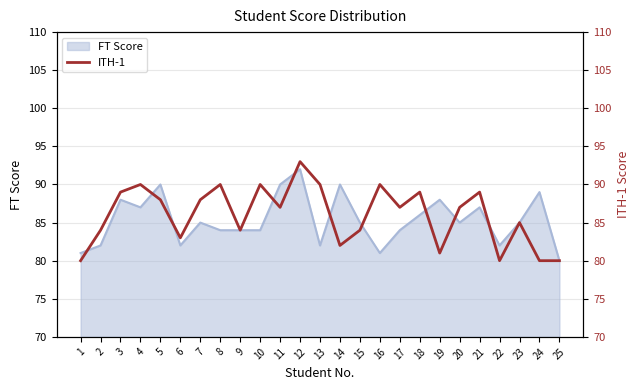

Between 1 and 7, which is larger?

7